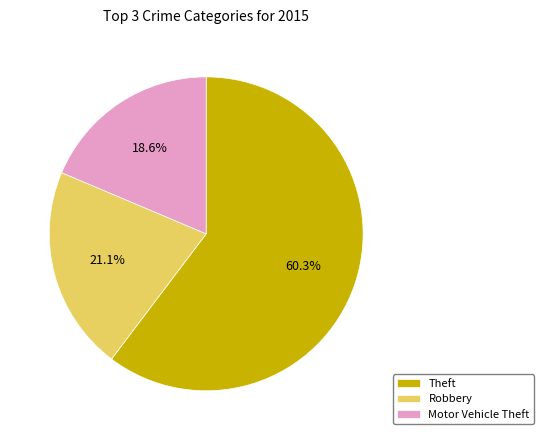

Which slice is the largest?

Theft